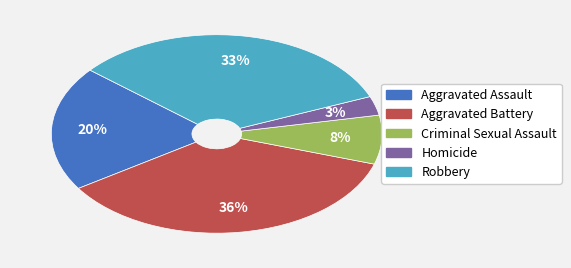

Do Homicide and Aggravated Battery together represent more than half of the pie?

No